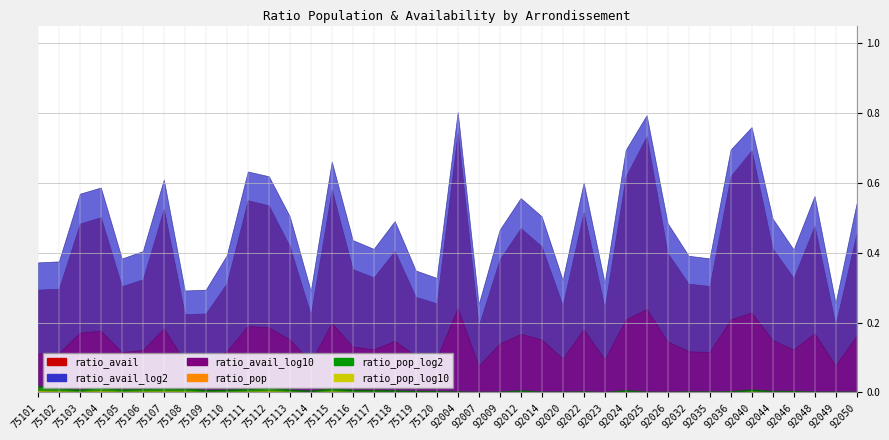

What are all the series names shown in the legend?

ratio_pop, ratio_pop_log2, ratio_pop_log10, ratio_avail, ratio_avail_log2, ratio_avail_log10